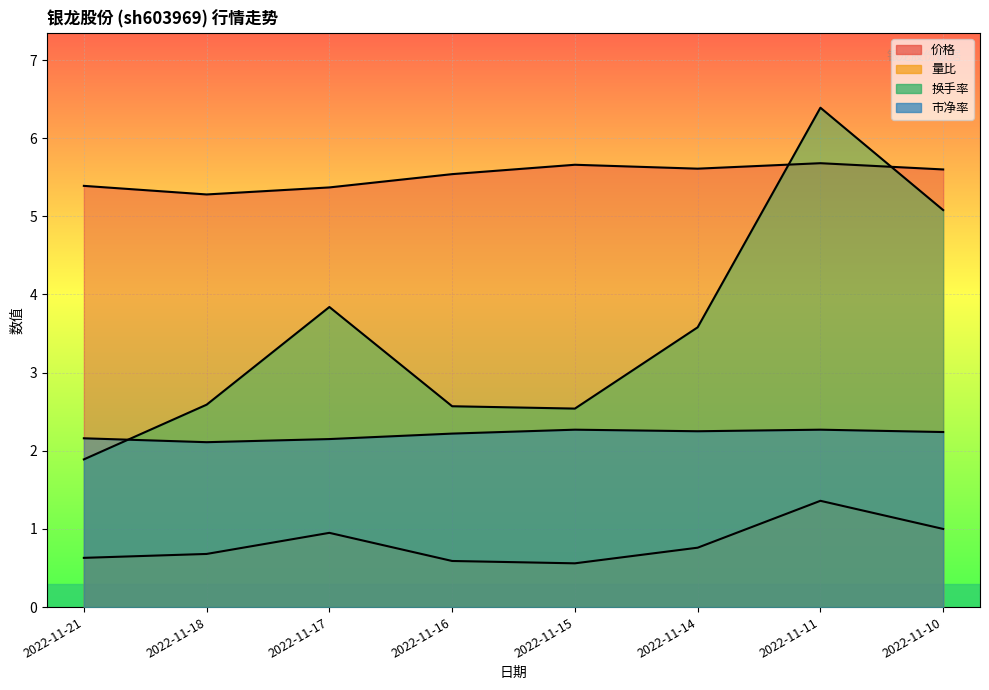

How many data points does each series have?

8